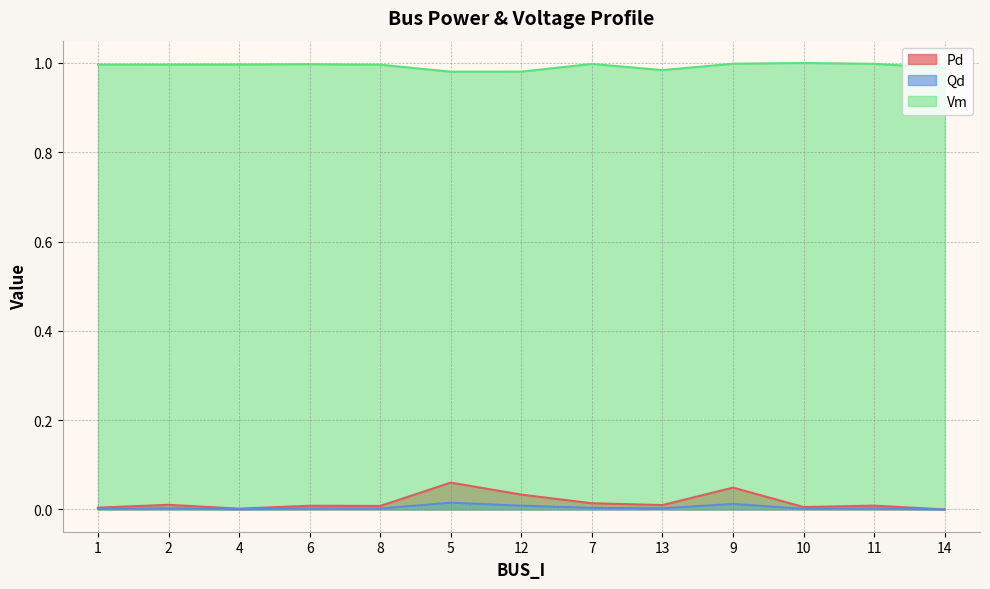

True or false: Vm and Pd cross at least once.

False